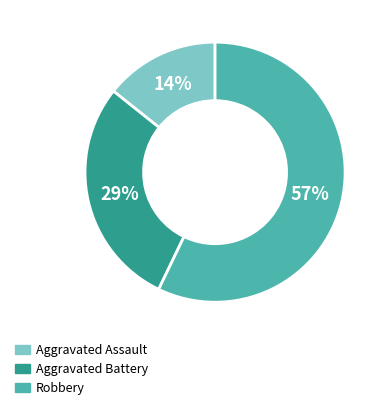

Which slice represents more than half of the pie?

Robbery